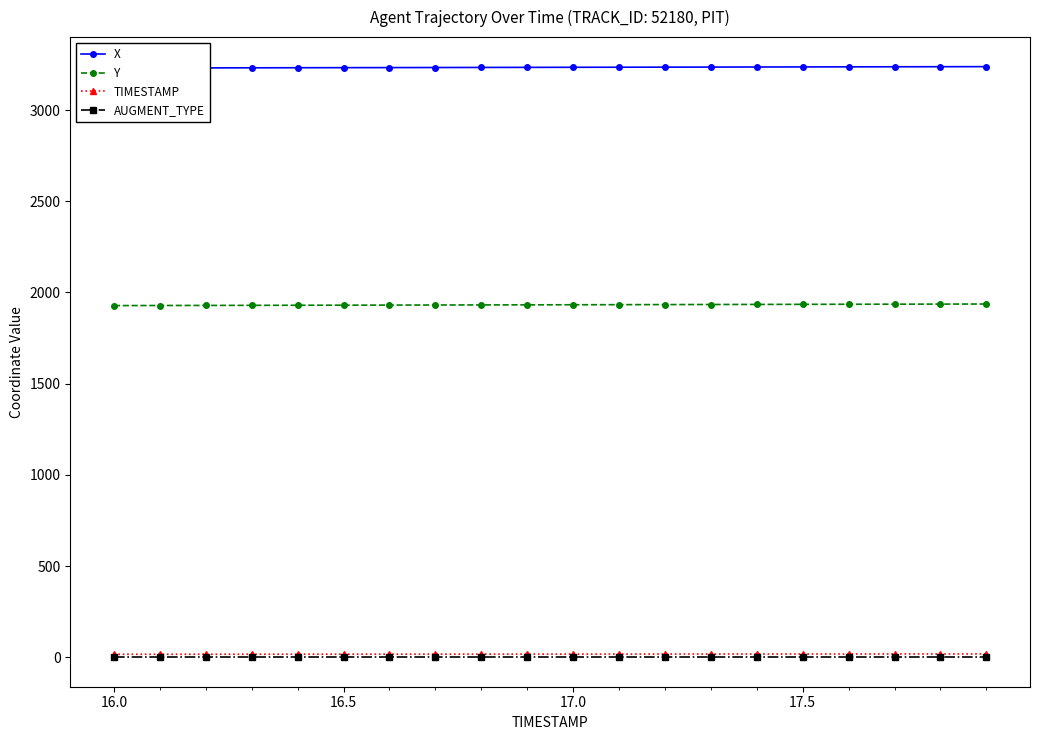

True or false: Y and AUGMENT_TYPE cross at least once.

False